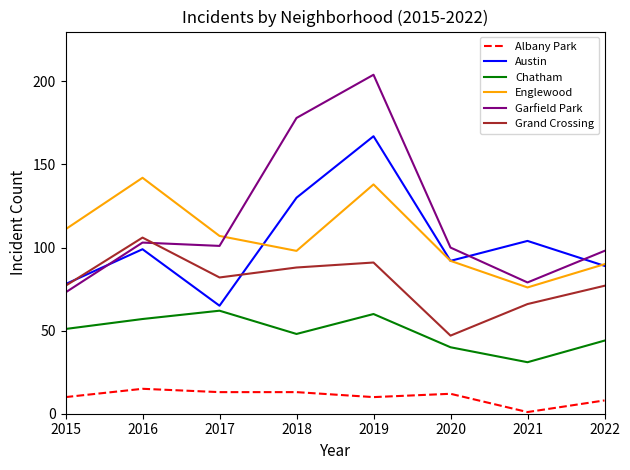

Which series has the largest total across all categories?

Garfield Park